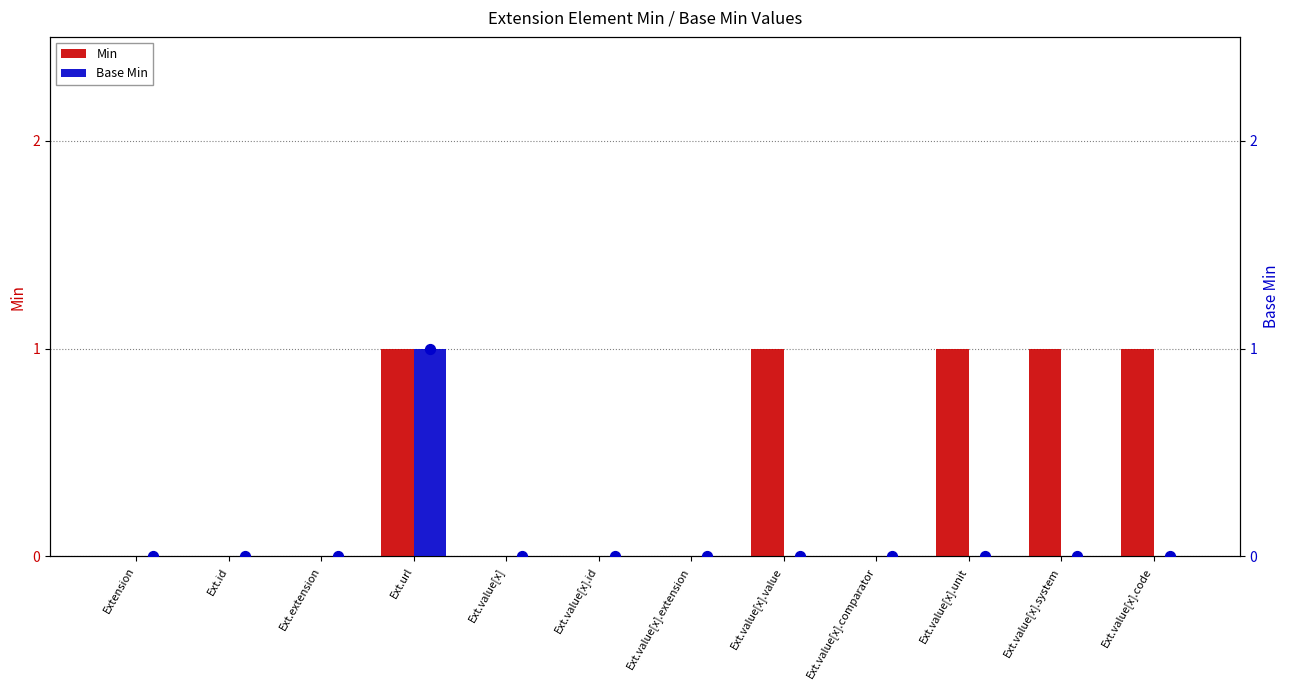

Which series contains the lowest Y value?

Min